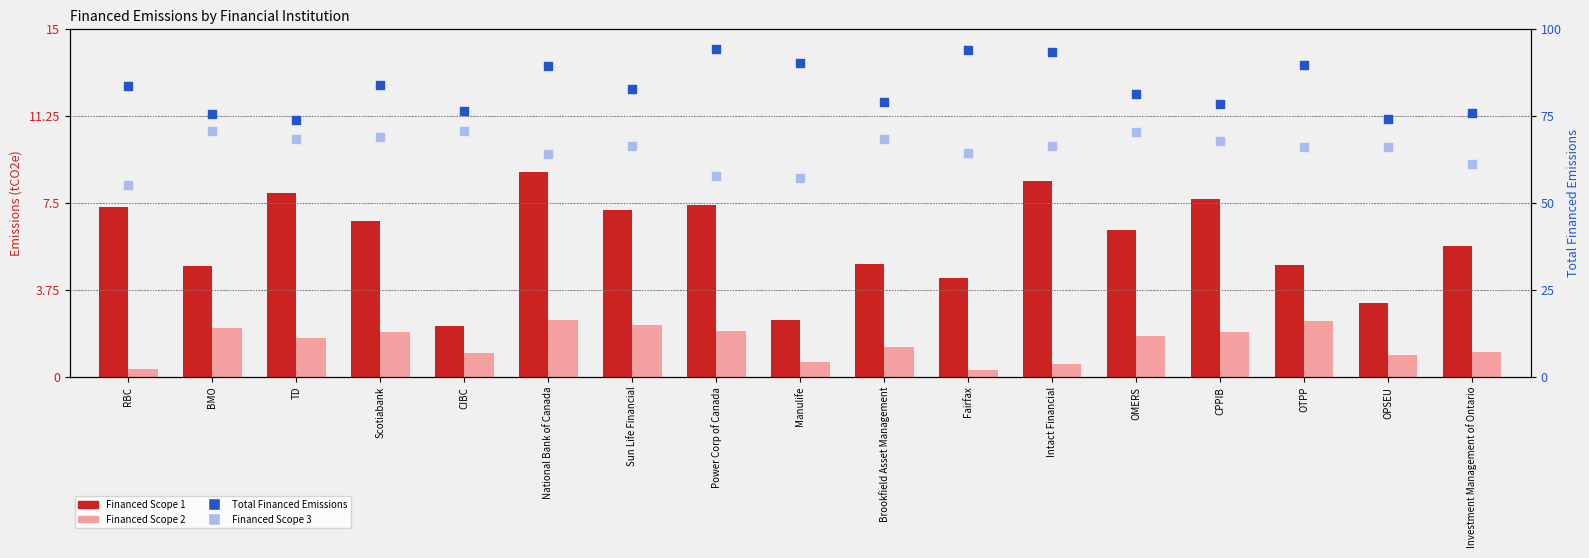

Which series reaches the minimum Y coordinate?

Financed Scope 2